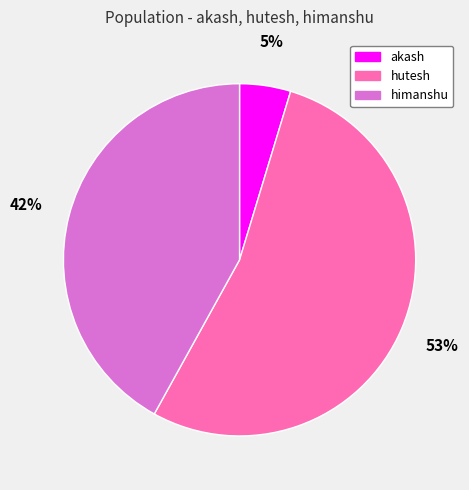

Between hutesh and himanshu, which is larger?

hutesh